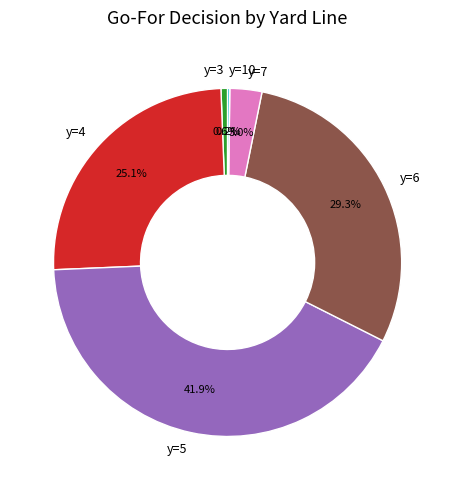

Does y=6 account for over 50% of the chart?

No